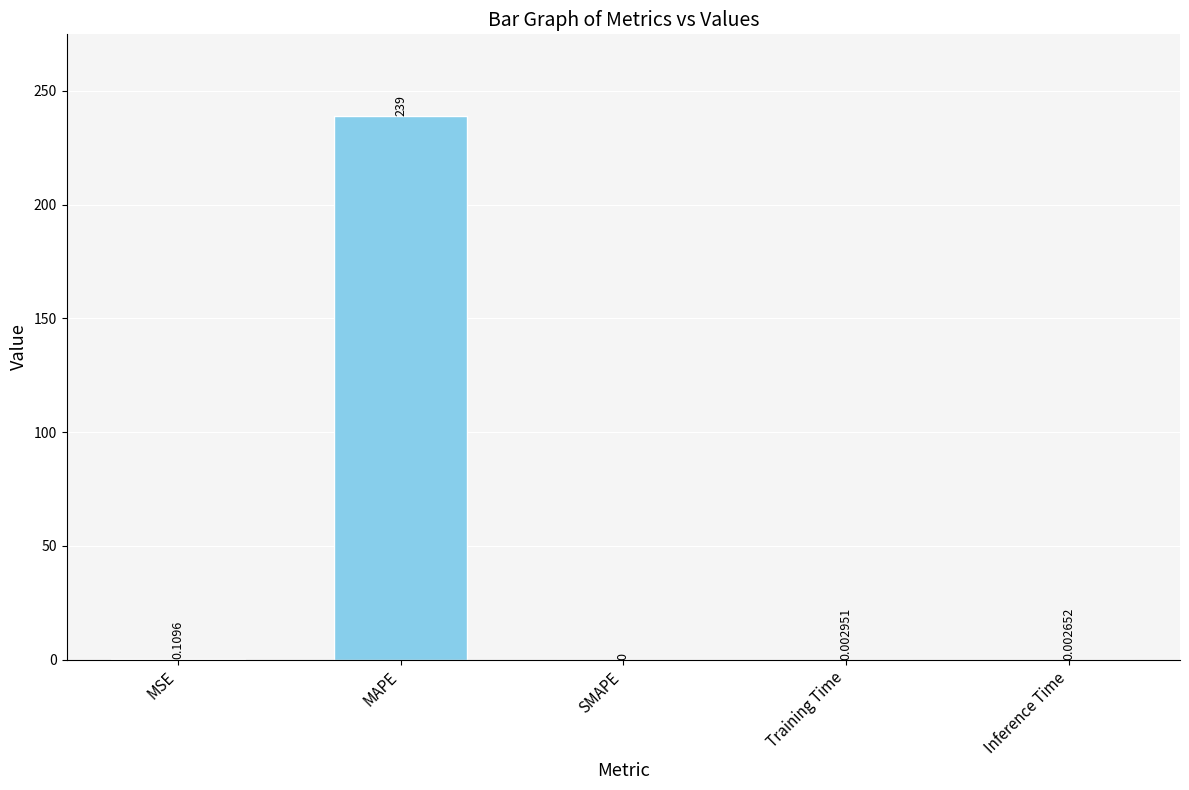

What is the approximate value at MAPE?

239.0